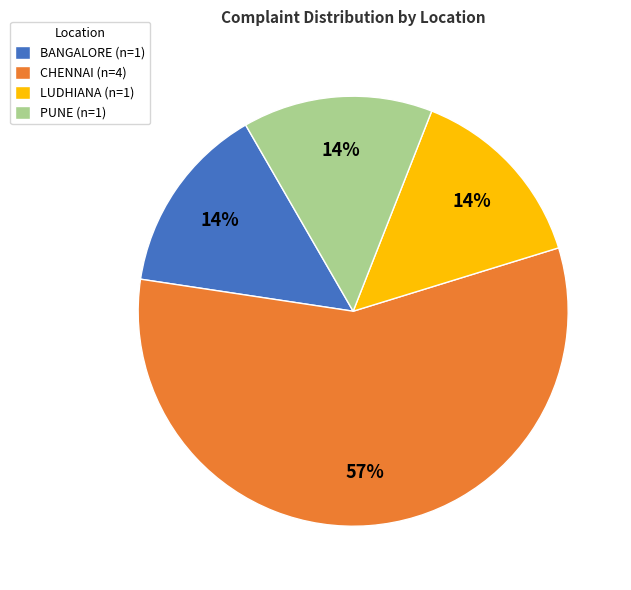

Which slice represents more than half of the pie?

CHENNAI (n=4)